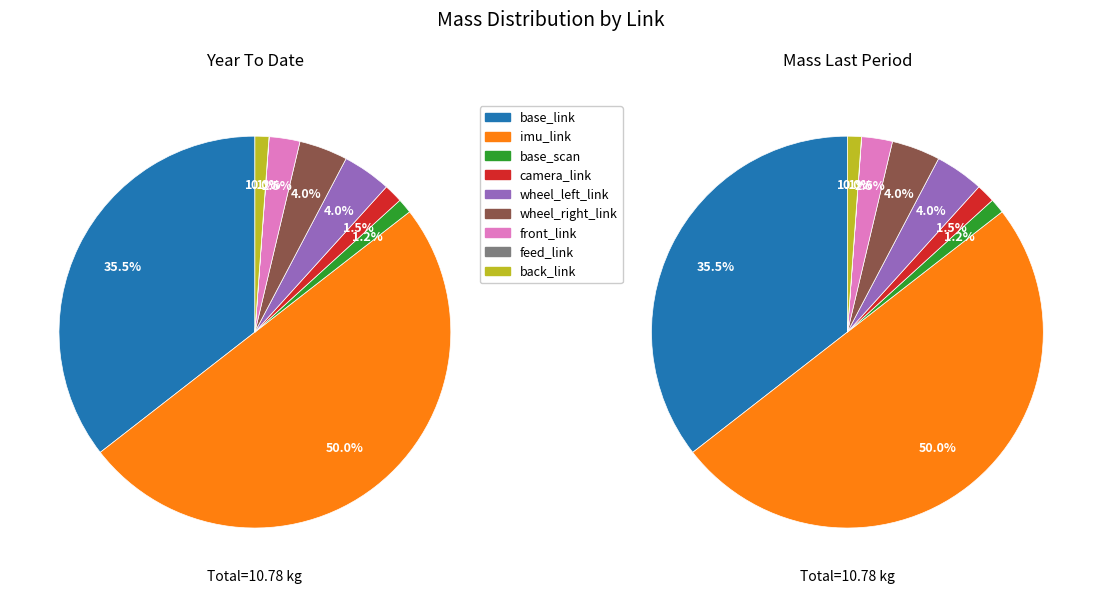

How much of the chart is everything except camera_link?

98.5%